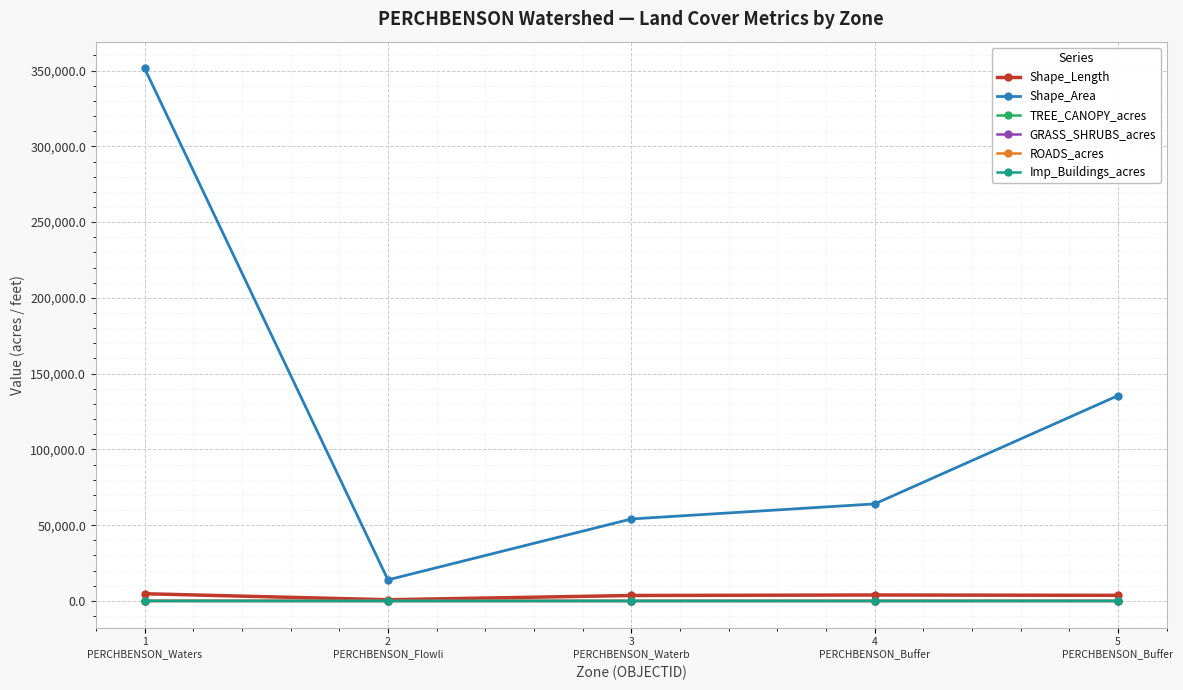

At which label does TREE_CANOPY_acres first exceed 14?

1
PERCHBENSON_Waters